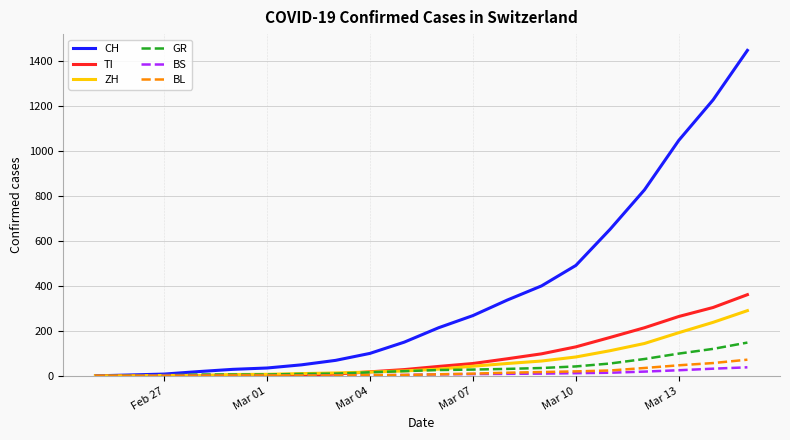

Count the number of categories in the chart.

20